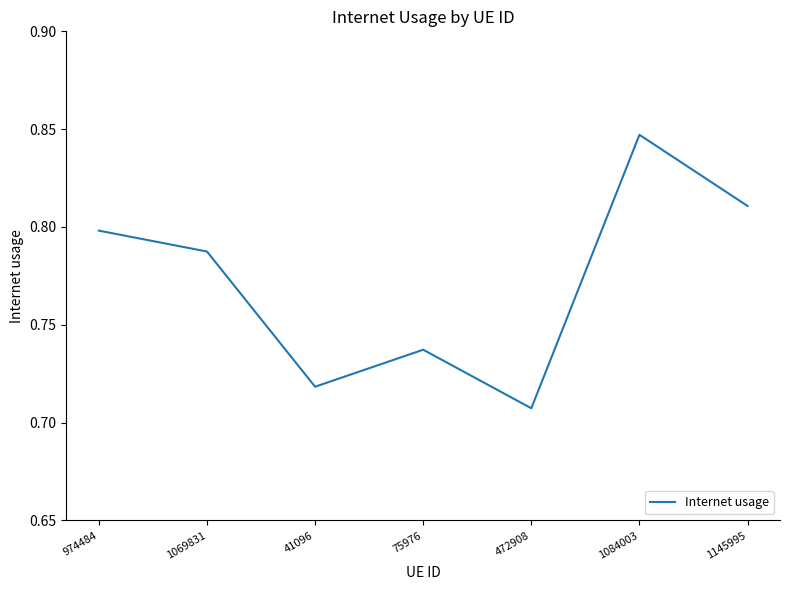

How many interior local peaks (higher than both neighbors) does the data have?

2